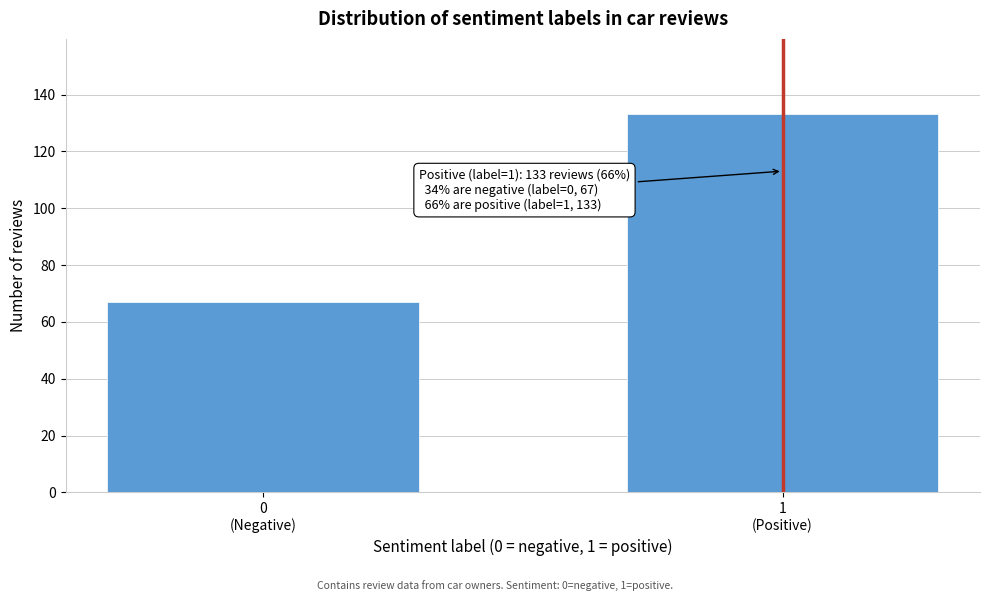

Reading left to right, what are all the values shown in this chart?

67	133